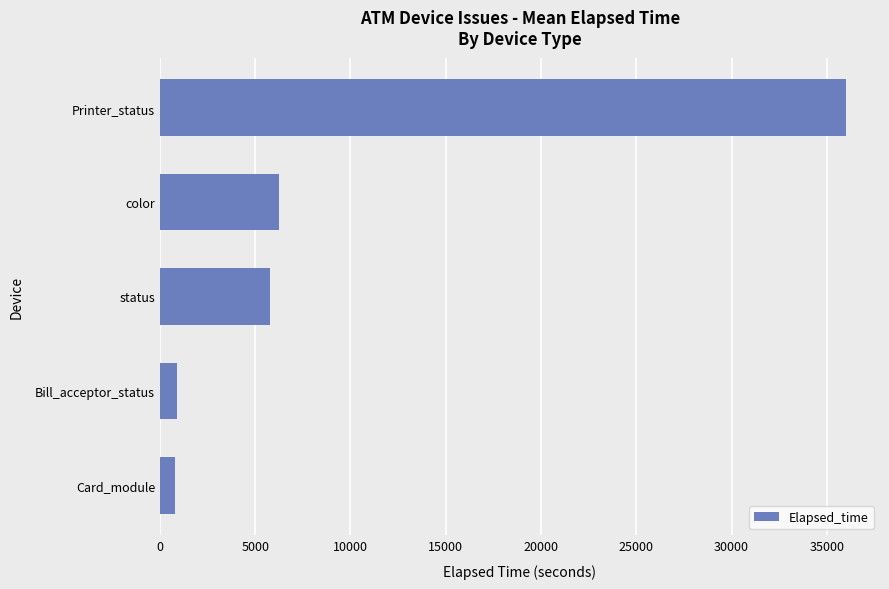

Is it true that the value at status is 3103.1?

False